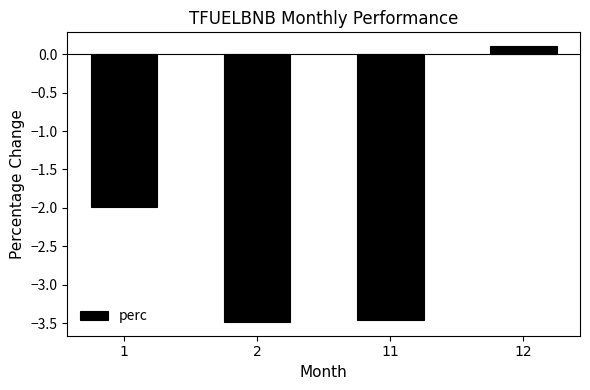

Read the value at 12.

0.1